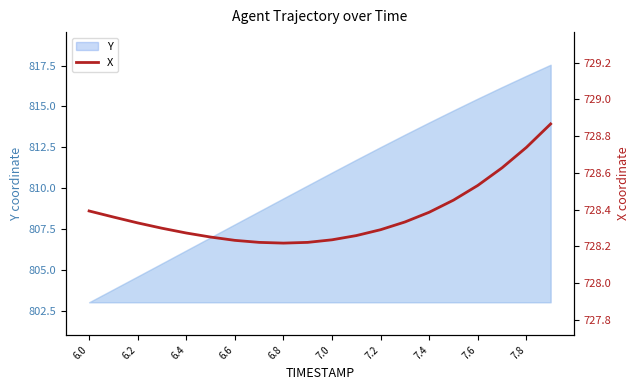

Reading right to left, transcribe all the data shown in this chart.

728.9	728.7	728.6	728.5	728.5	728.4	728.3	728.3	728.3	728.2	728.2	728.2	728.2	728.2	728.2	728.3	728.3	728.3	728.4	728.4